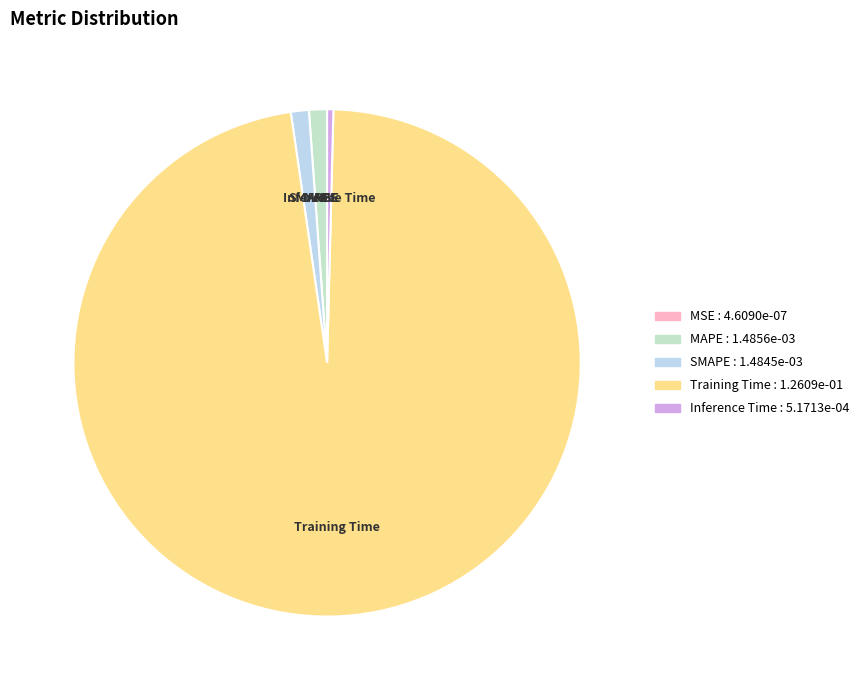

Which slice is the largest?

Training Time